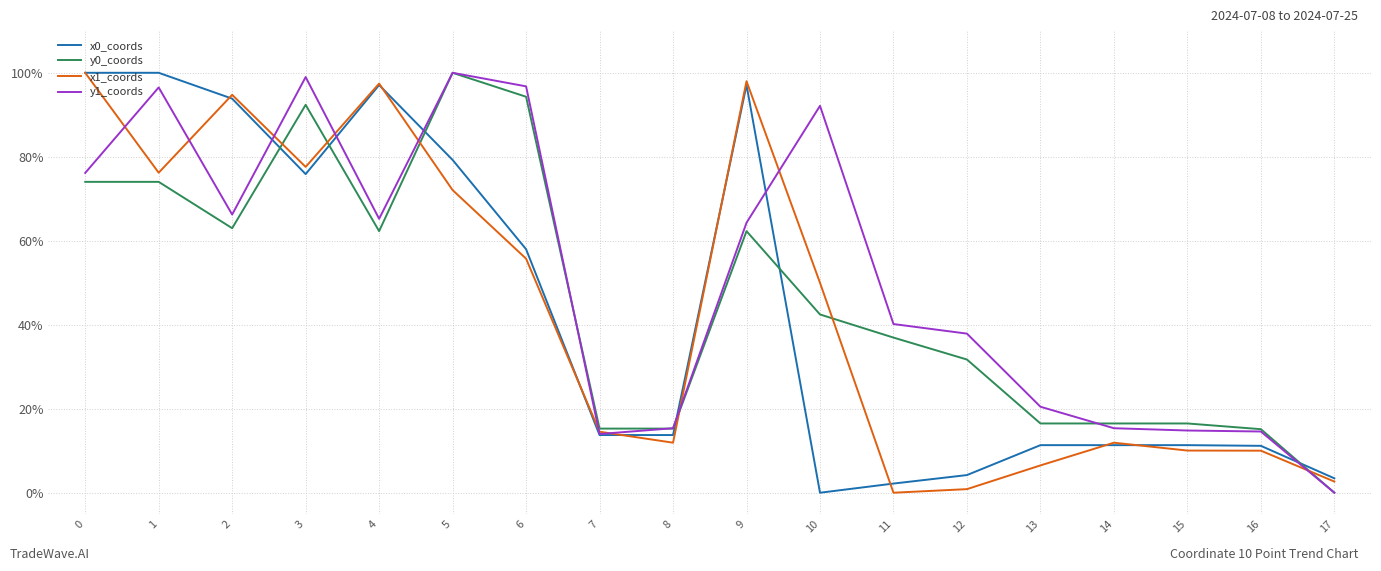

What are all the series names shown in the legend?

x0_coords, y0_coords, x1_coords, y1_coords